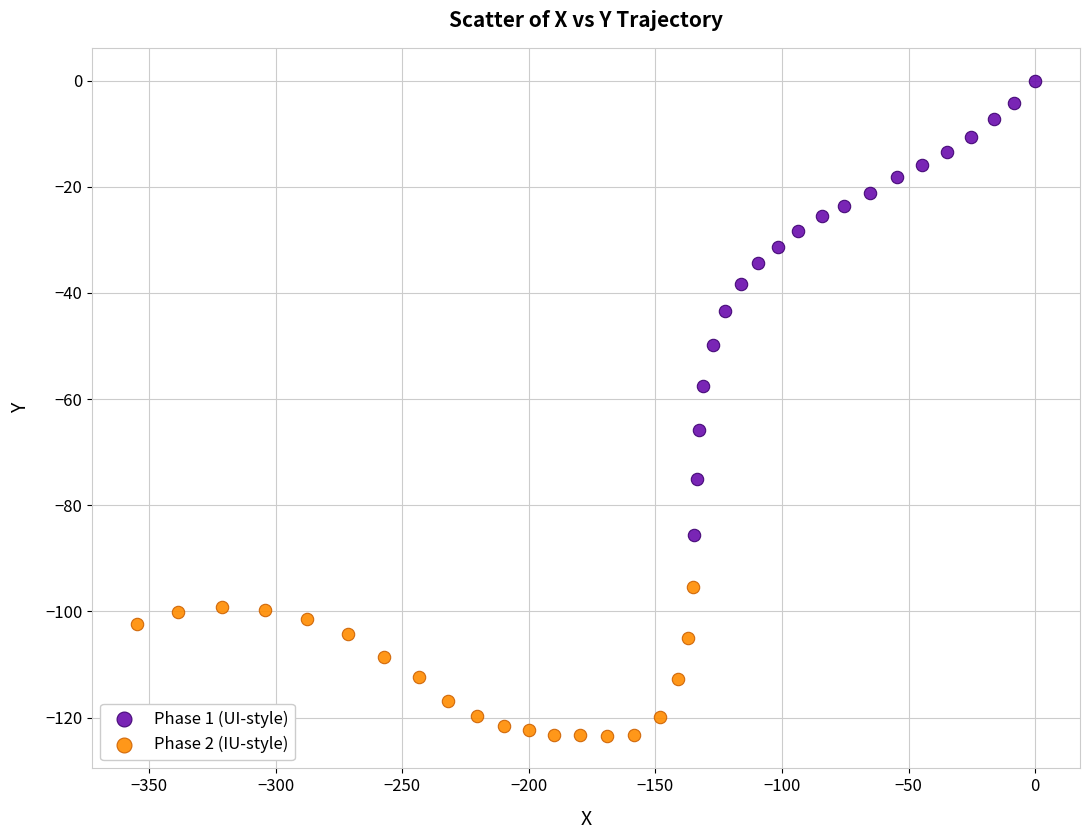

Which series reaches the minimum Y coordinate?

Phase 2 (IU-style)